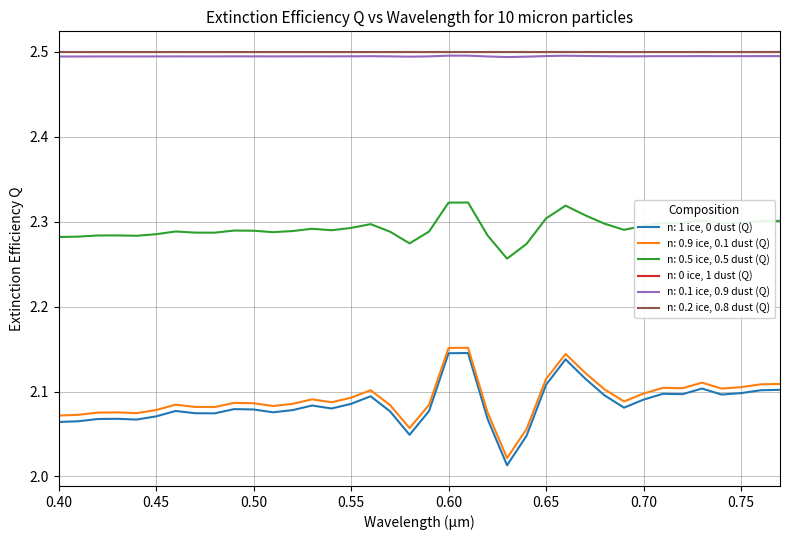

True or false: n: 0.5 ice, 0.5 dust (Q) and n: 1 ice, 0 dust (Q) cross at least once.

False